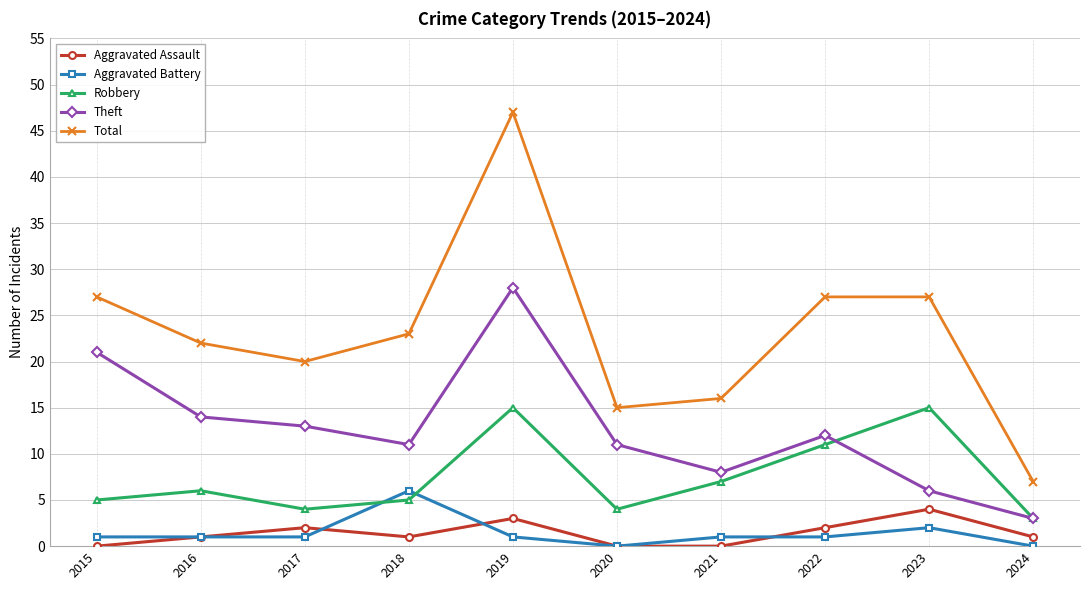

True or false: Aggravated Battery and Theft cross at least once.

False